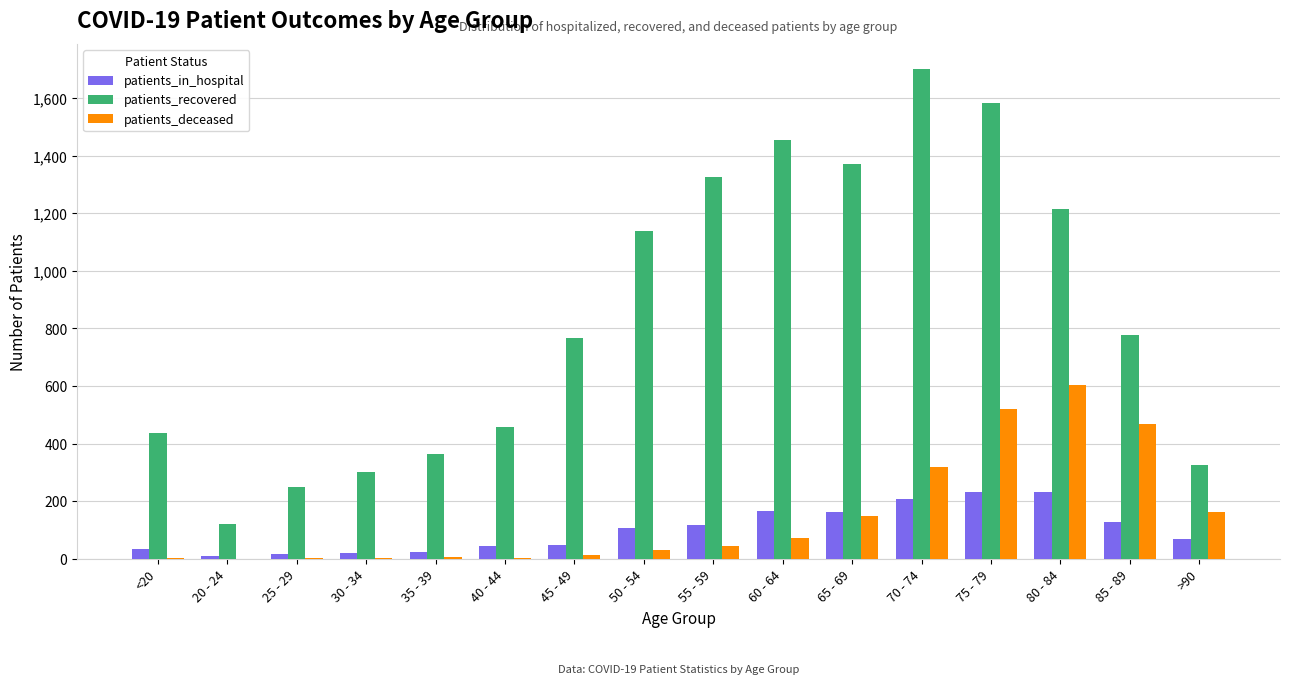

Which series has the largest total across all categories?

patients_recovered